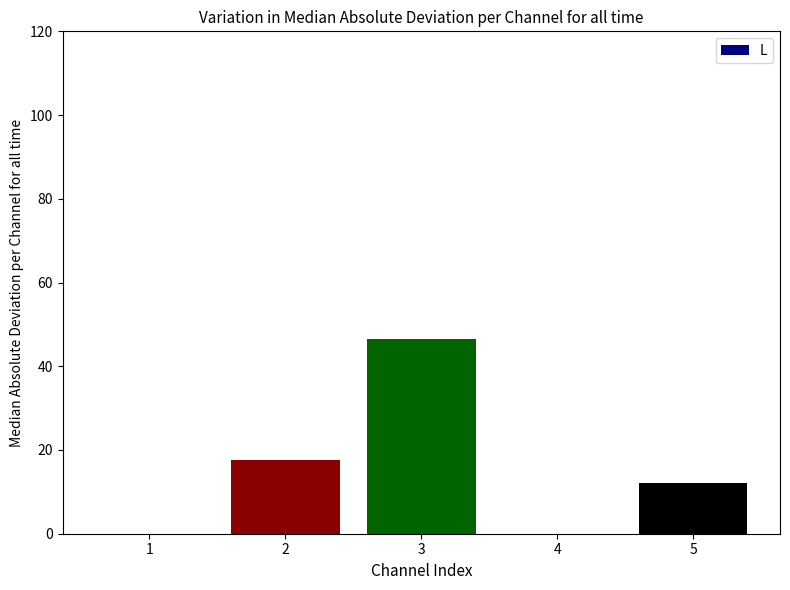

Between 1 and 2, which is larger?

2